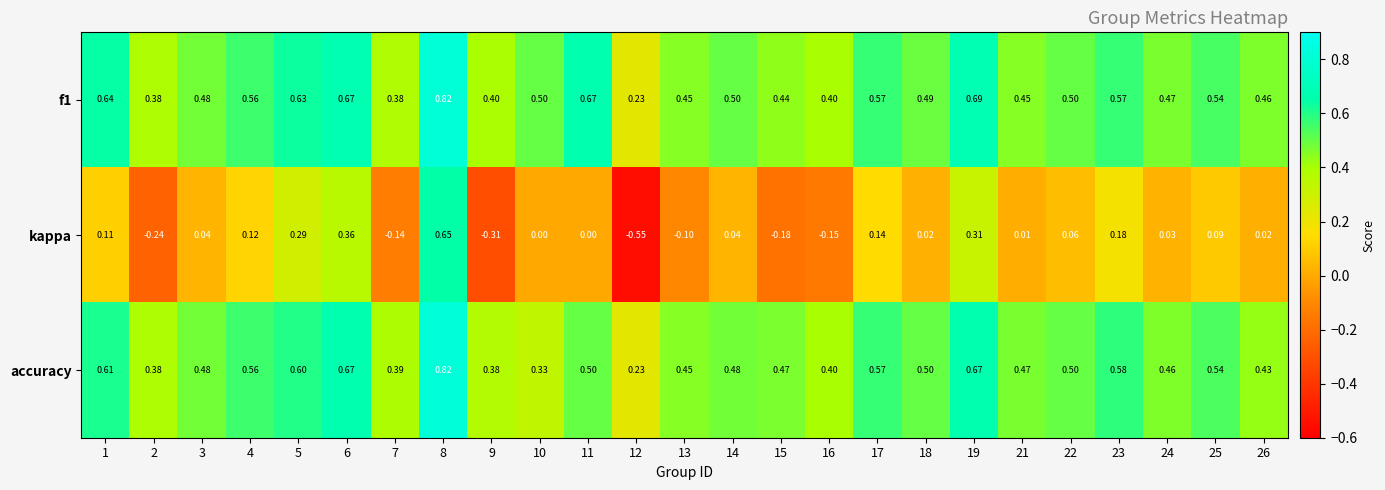

Is the value of f1 at 24 greater than the value of kappa at 16?

Yes